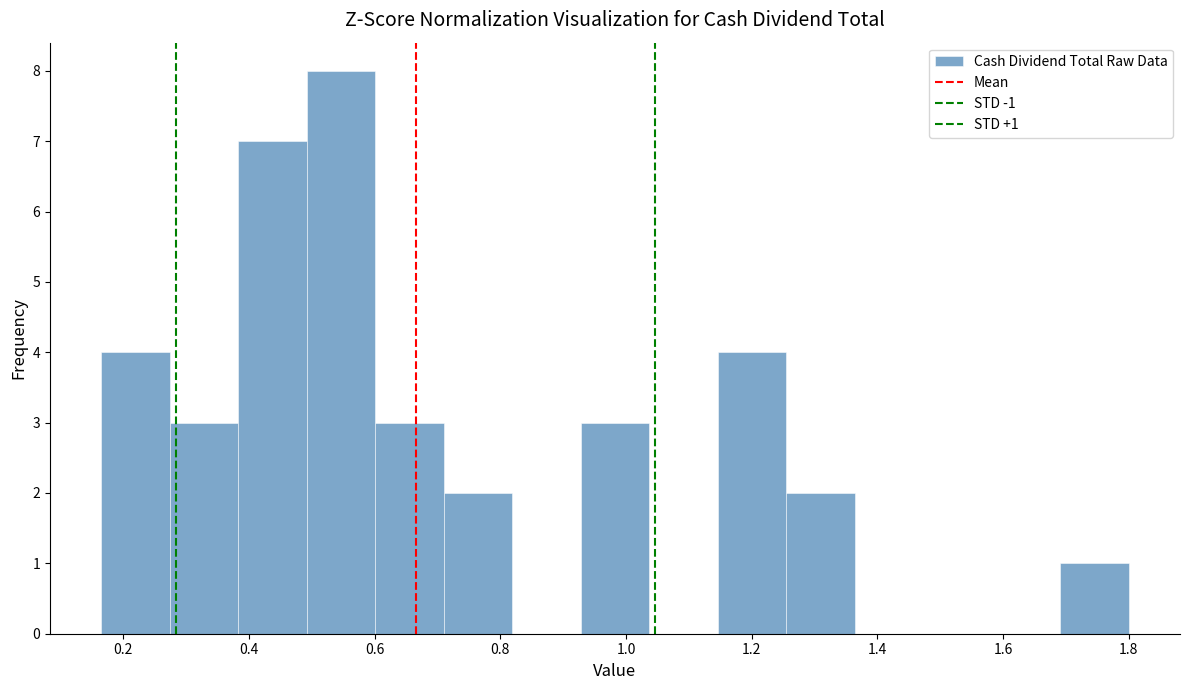

Which range on the x-axis has the tallest bar?

0.50 to 0.60